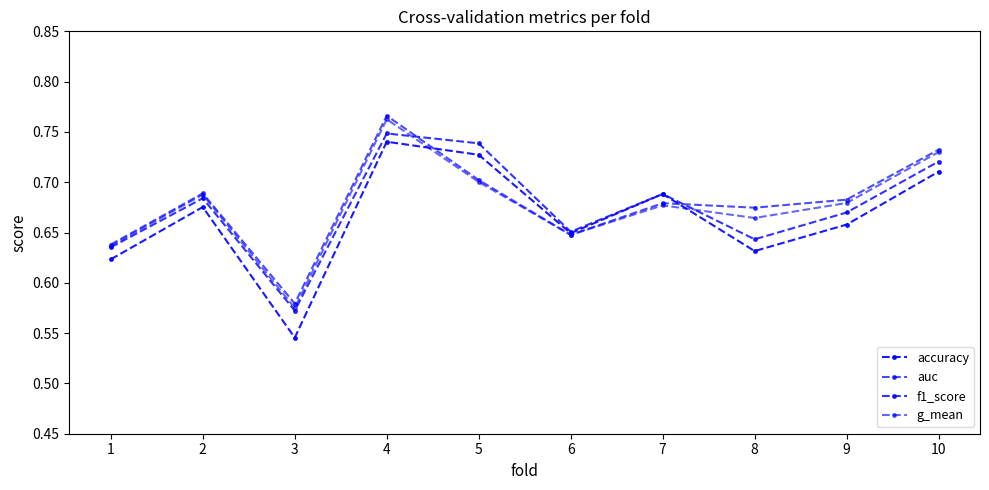

Between 4 and 6, which series saw the biggest shift?

auc